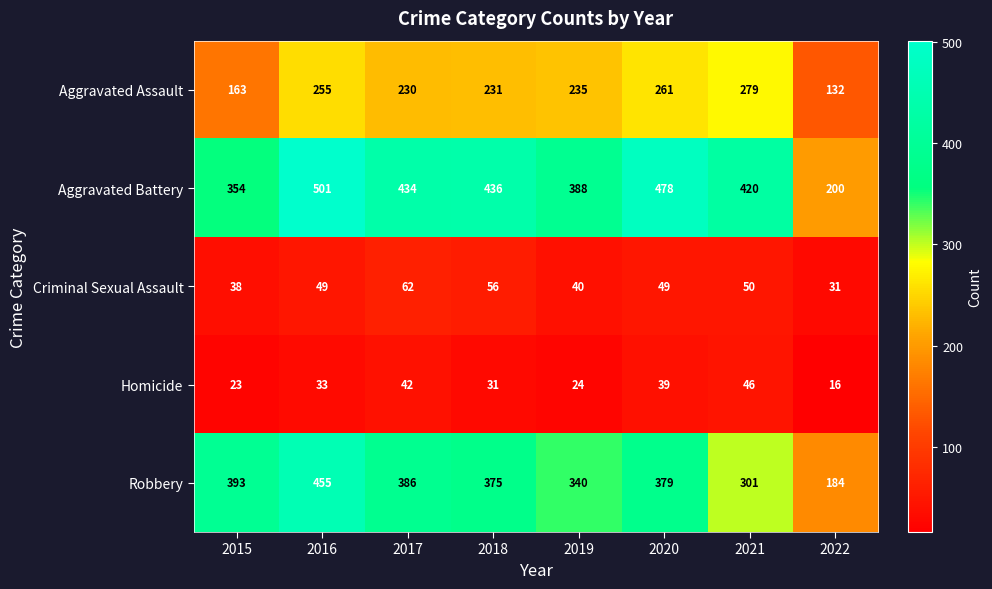

Where does the Robbery series first go above 379?

2015